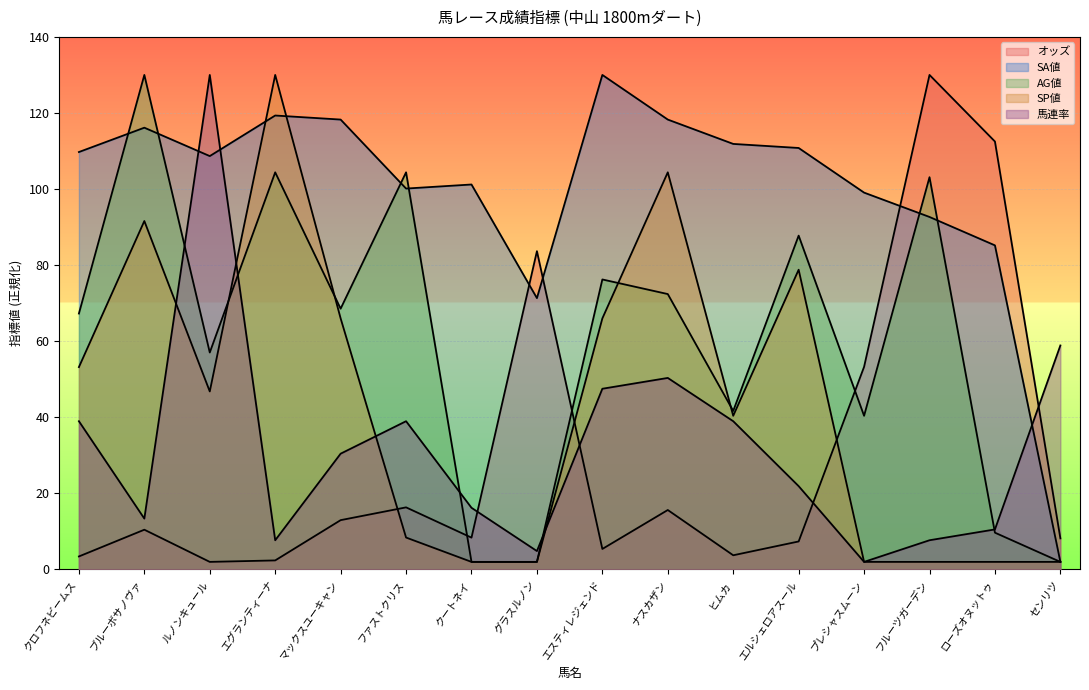

Count the number of categories in the chart.

16